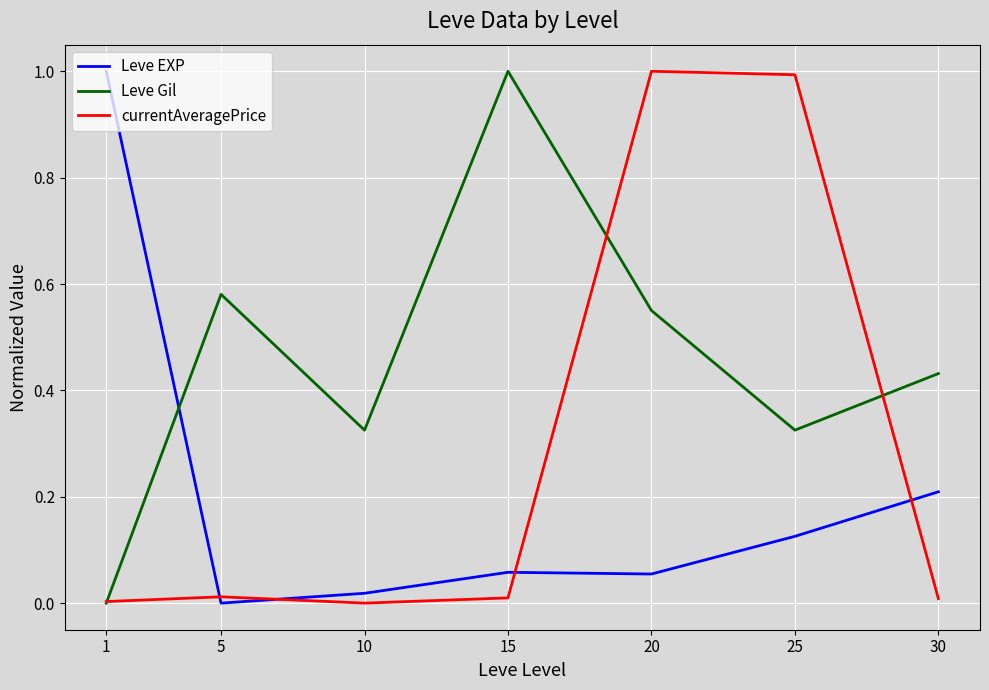

Where do Leve EXP and currentAveragePrice first cross each other?

1 and 5